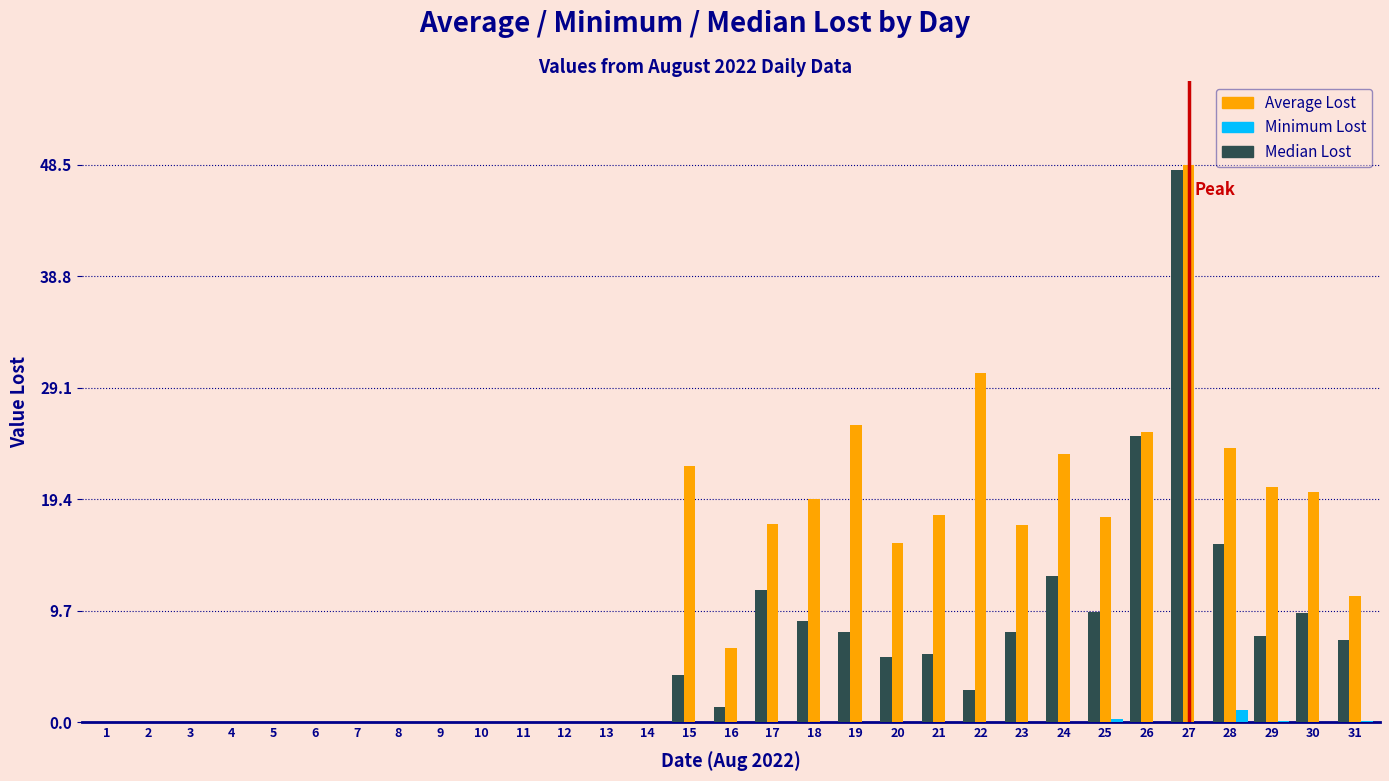

Which series changed the most between 25 and 28?

Average Lost